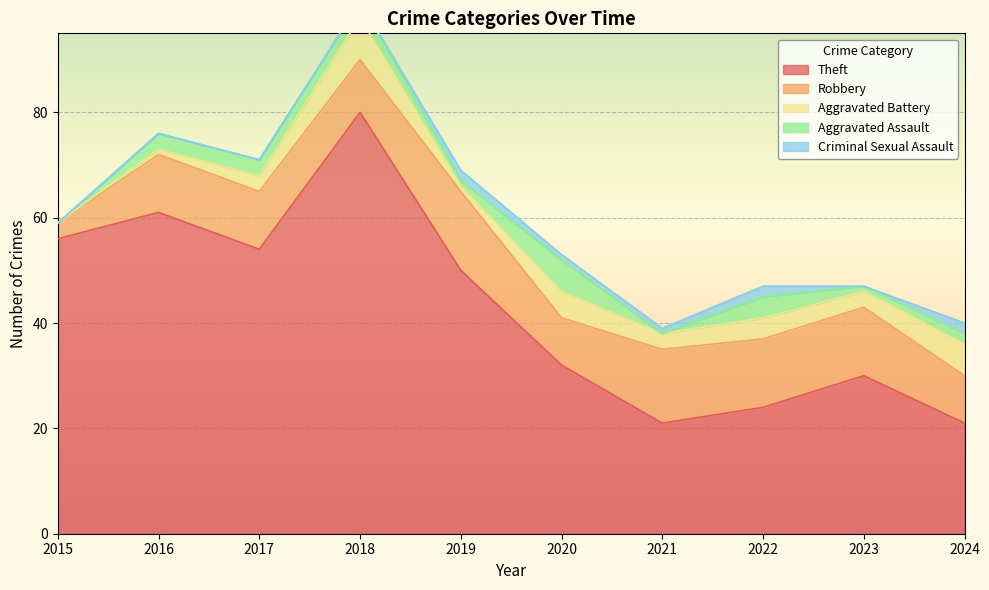

At 2024, list the series in order from smallest to largest.

Aggravated Assault, Criminal Sexual Assault, Aggravated Battery, Robbery, Theft